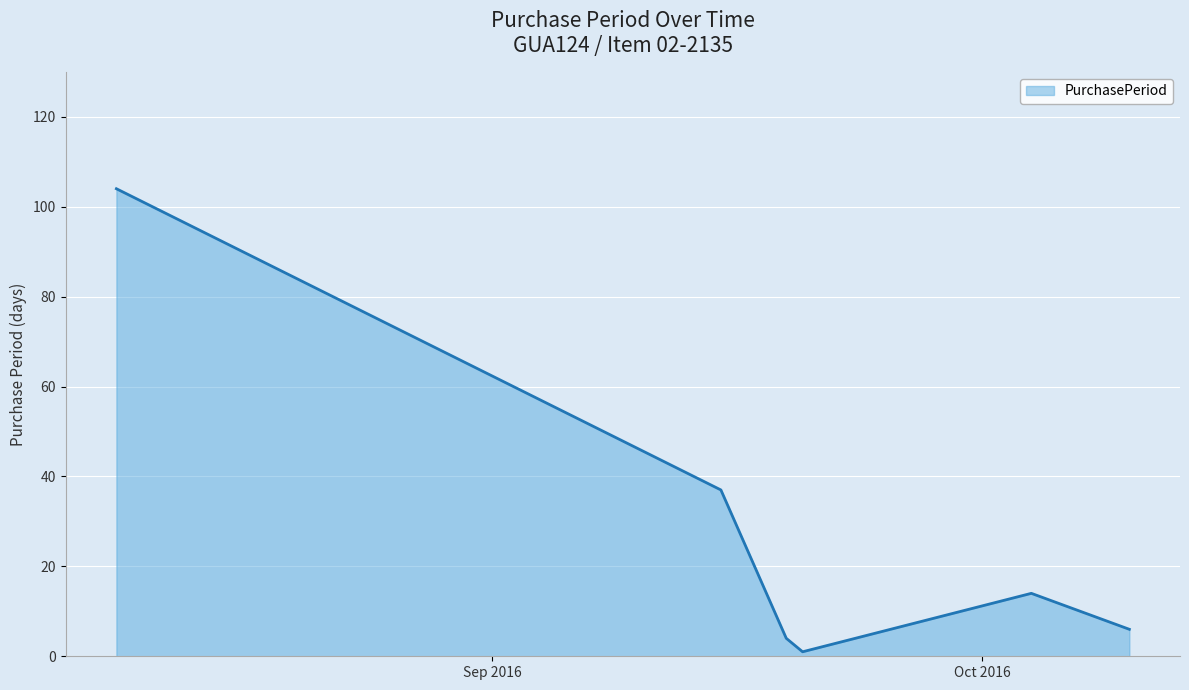

What is the greatest value displayed?

104